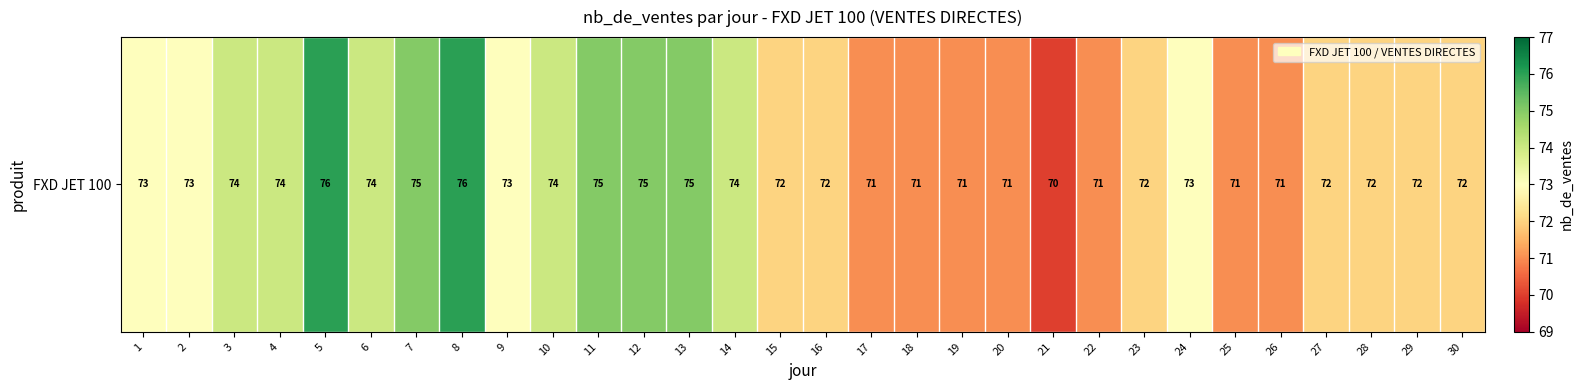

What is the difference between the values at 2 and 12?

2